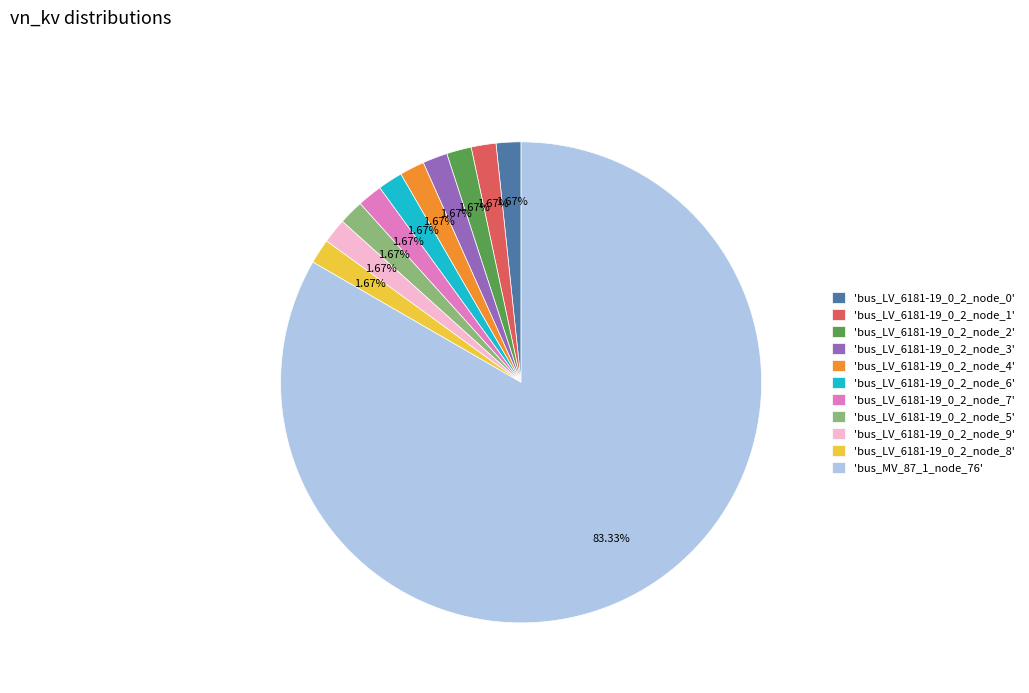

Do 'bus_LV_6181-19_0_2_node_5' and 'bus_LV_6181-19_0_2_node_6' together represent more than half of the pie?

No